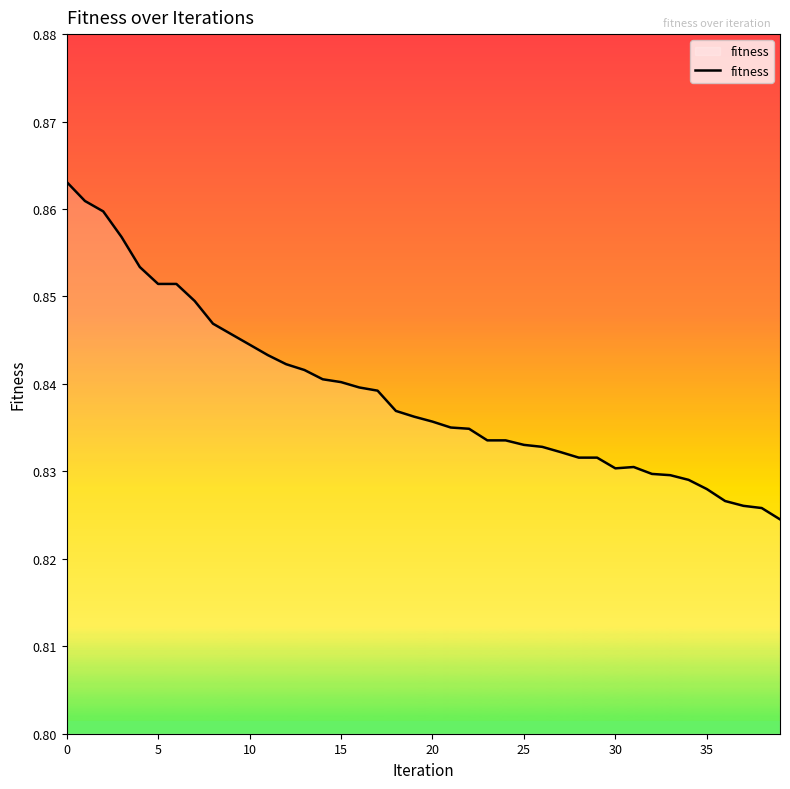

True or false: there are more than 0 points higher than both neighbors.

True